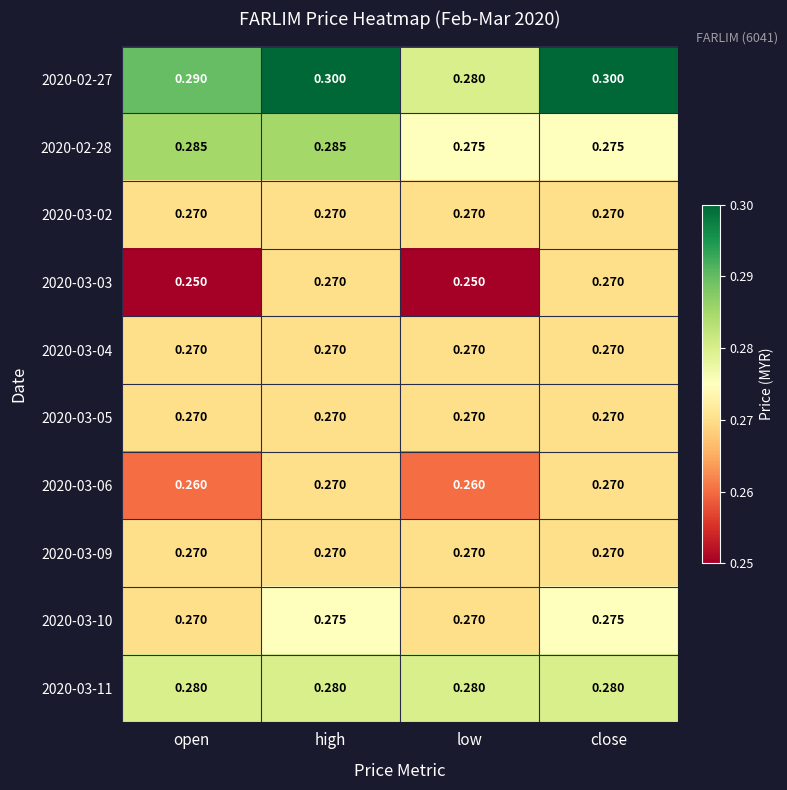

Is the value of 2020-03-06 at low greater than the value of 2020-02-28 at high?

No